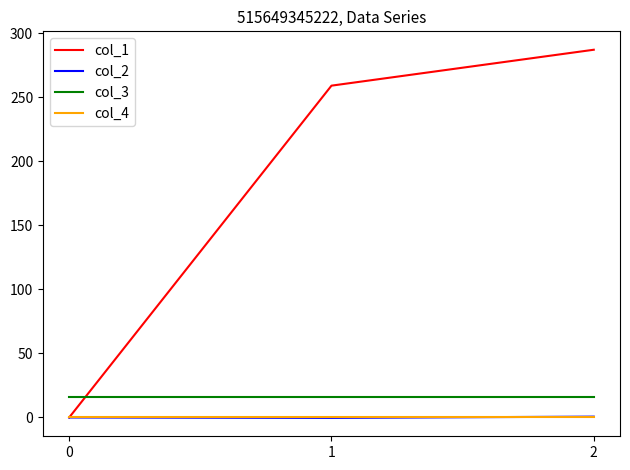

What is the spread (max minus min) of values at 0?

16.0